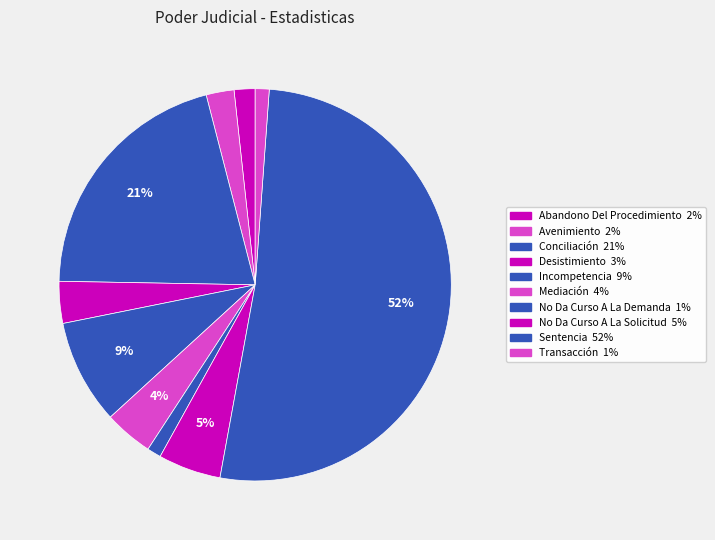

What is the largest slice in the pie chart?

Sentencia